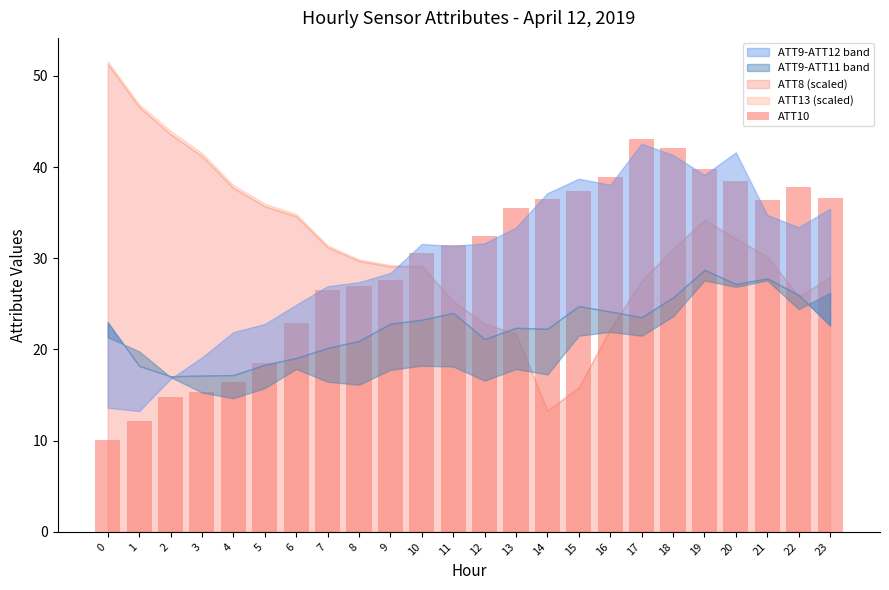

What is the greatest value displayed?

43.1